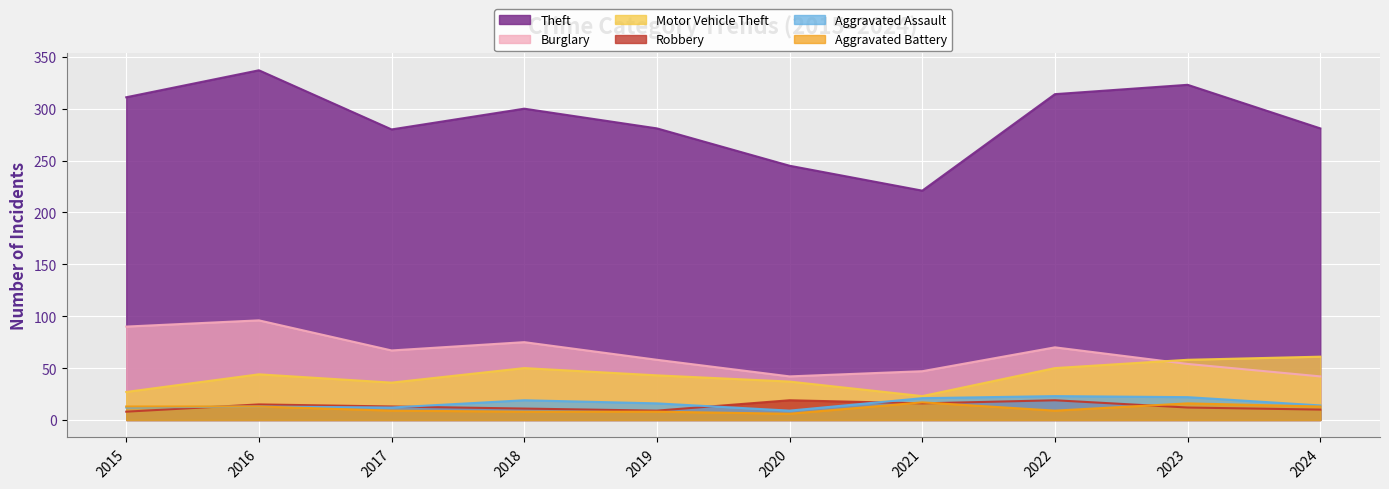

True or false: Aggravated Assault has a value of 4 at 2016.

False